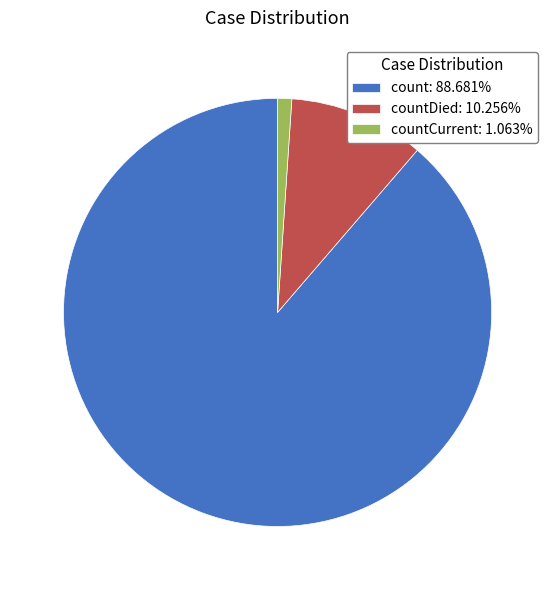

Is the sum of countCurrent: 1.063% and countDied: 10.256% greater than half?

No